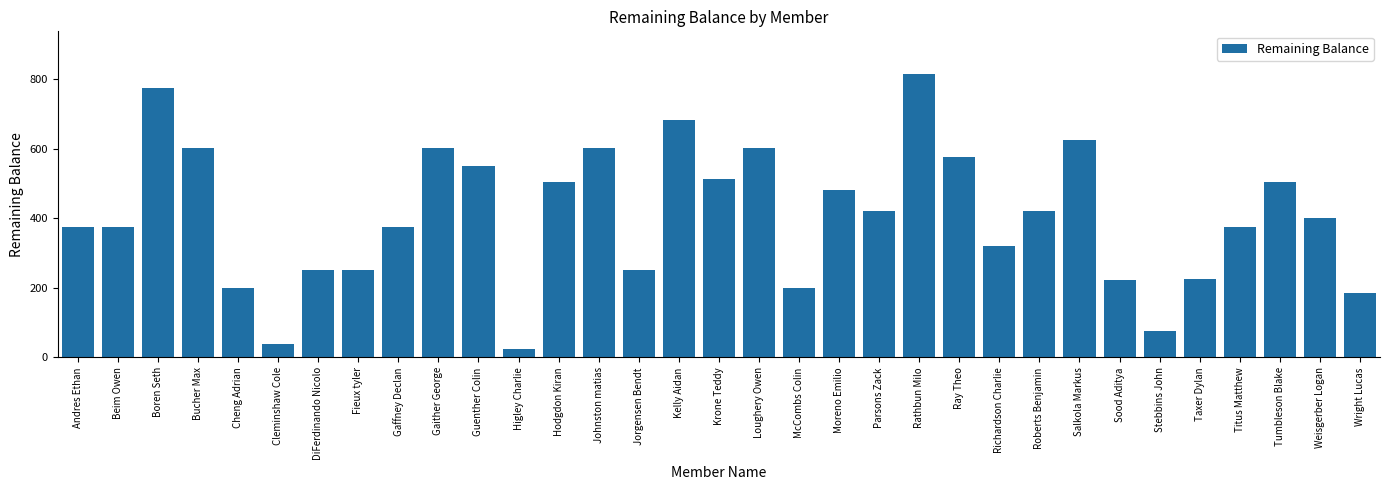

What position from the right is Richardson Charlie?

10